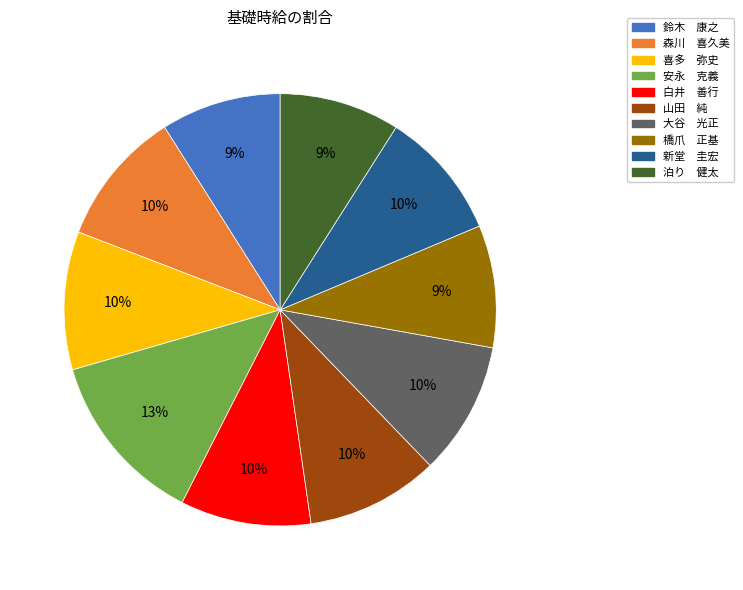

To the nearest percent, what is the average slice percentage?

10%